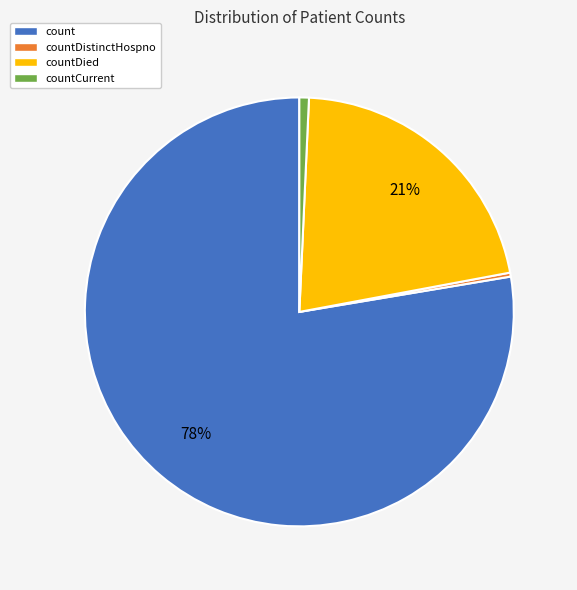

Does any single category account for the majority?

Yes